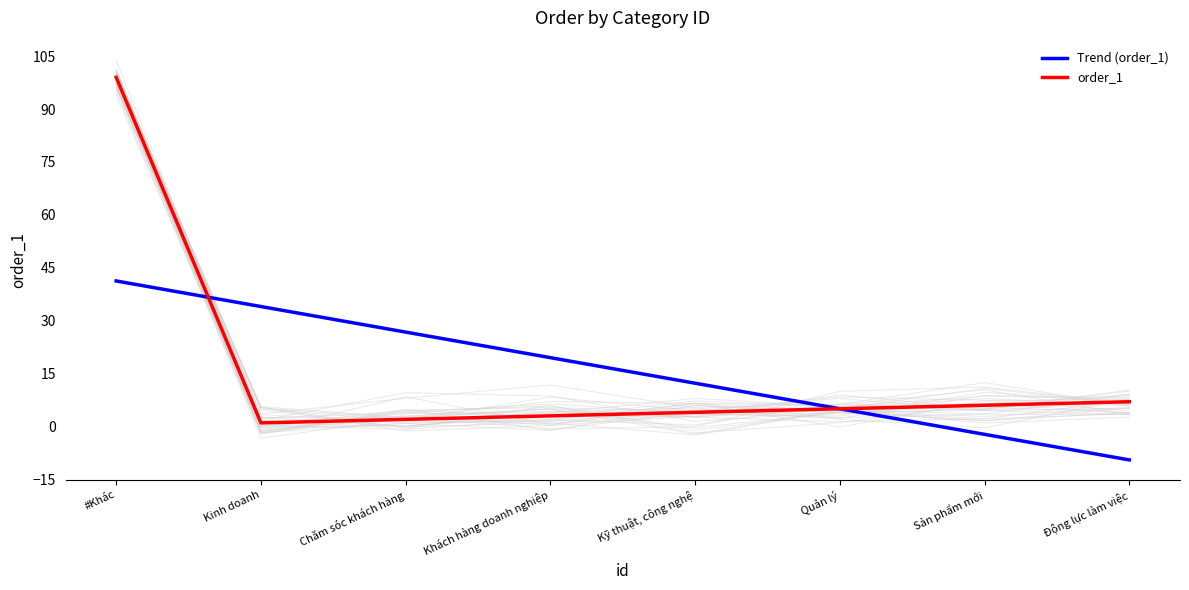

Between Động lực làm việc and Chăm sóc khách hàng, which is larger?

Chăm sóc khách hàng